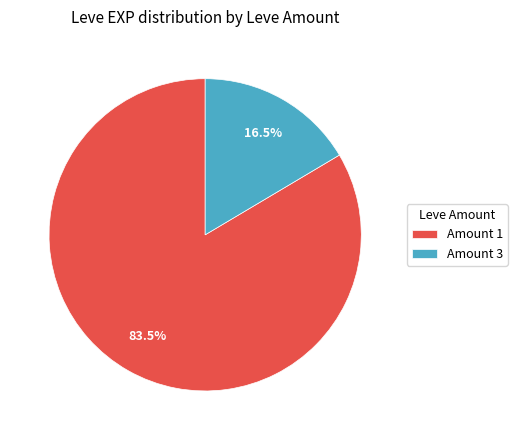

Which slice represents more than half of the pie?

Amount 1